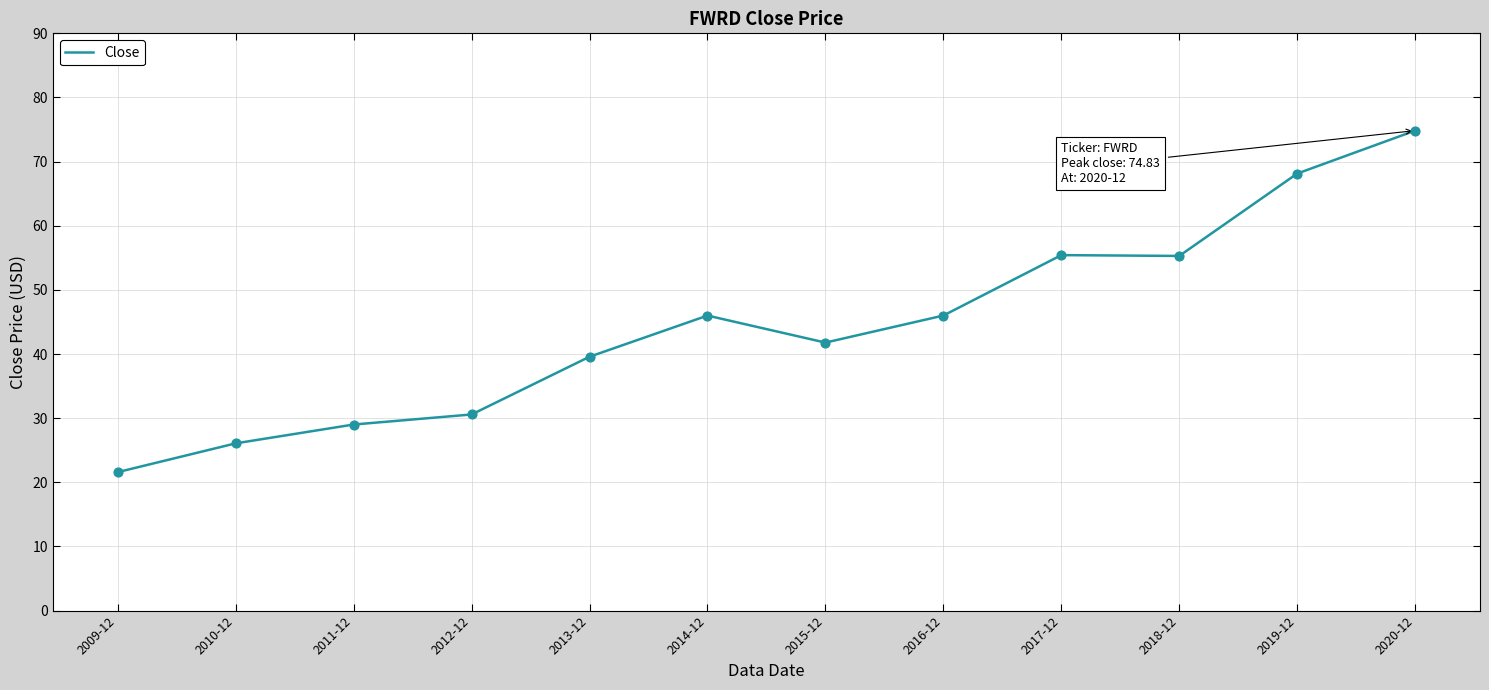

Between 2010-12 and 2019-12, which is larger?

2019-12